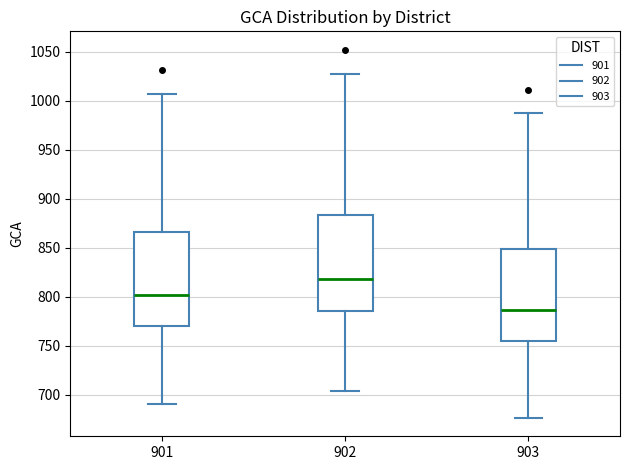

Which box's median line is the lowest?

903